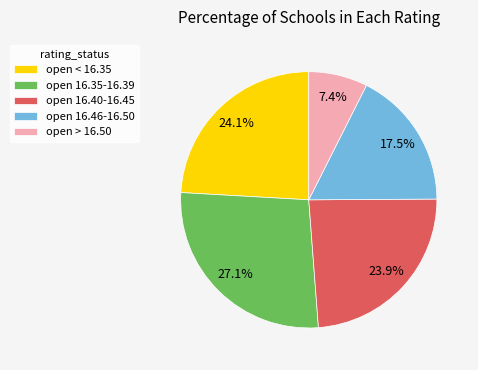

What percentage do open 16.40-16.45 and open 16.46-16.50 together represent?

41.4%